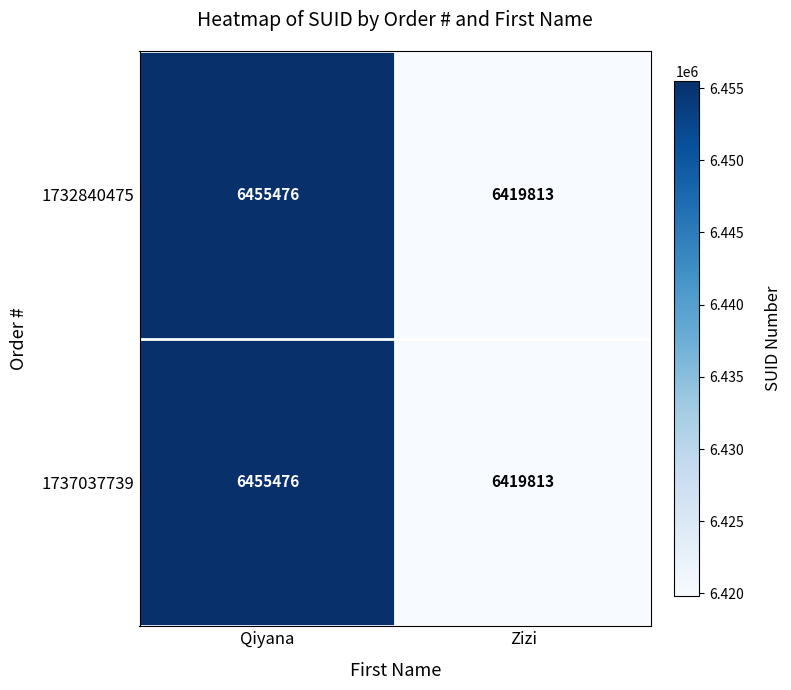

Which category has the lowest value across all series?

Zizi